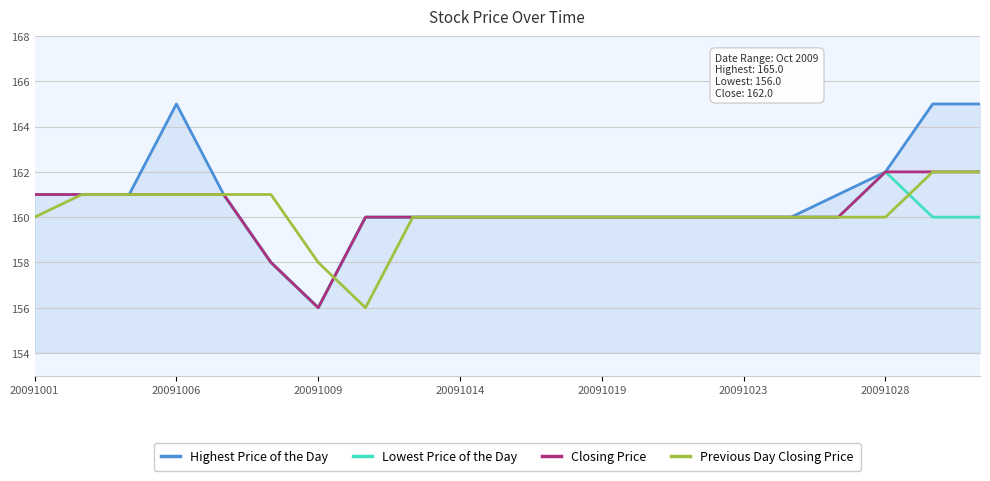

Which series has the largest range (max minus min)?

Highest Price of the Day